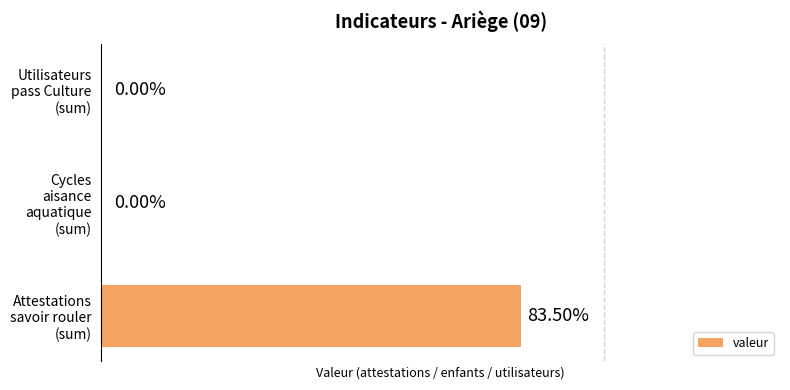

Are the bars horizontal?

Yes